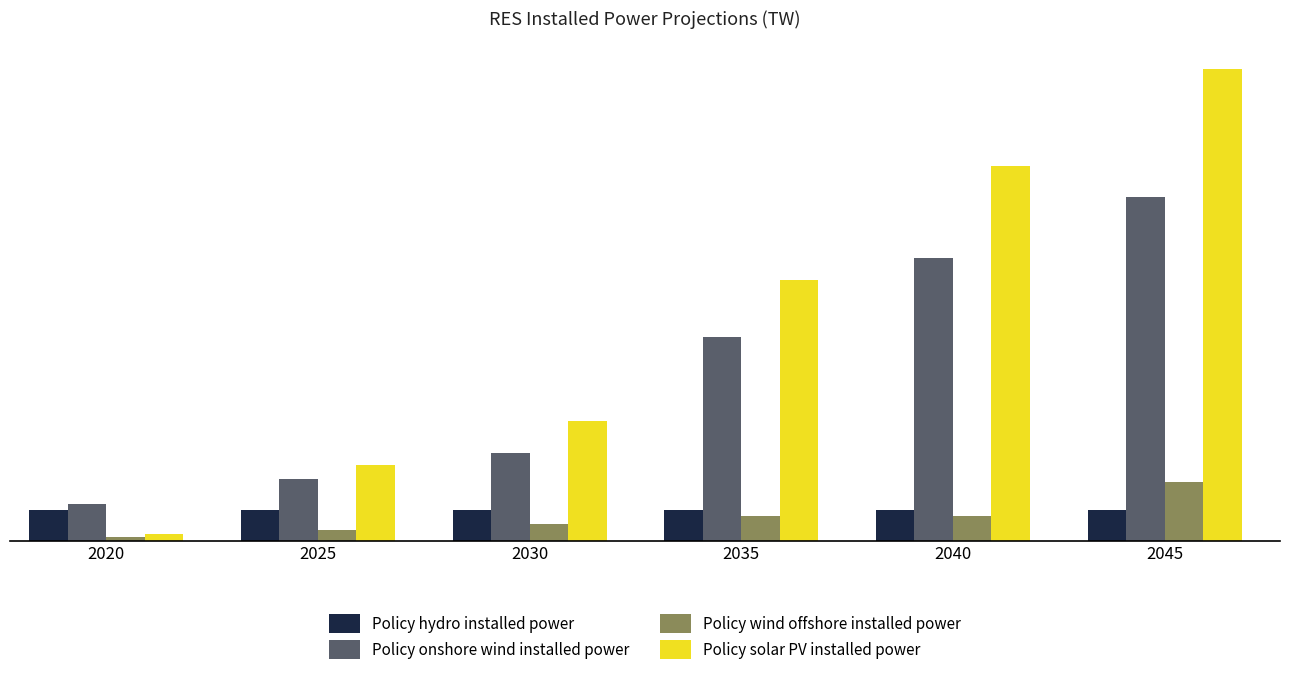

Which label corresponds to the largest value in the chart?

2045